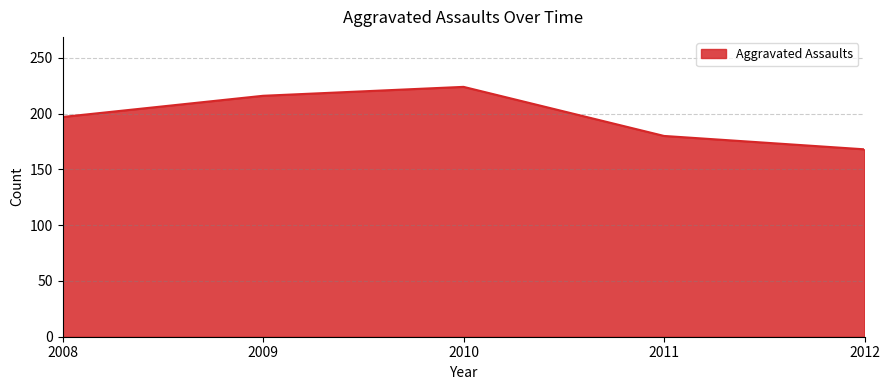

Rank the categories by value from lowest to highest.

2012, 2011, 2008, 2009, 2010